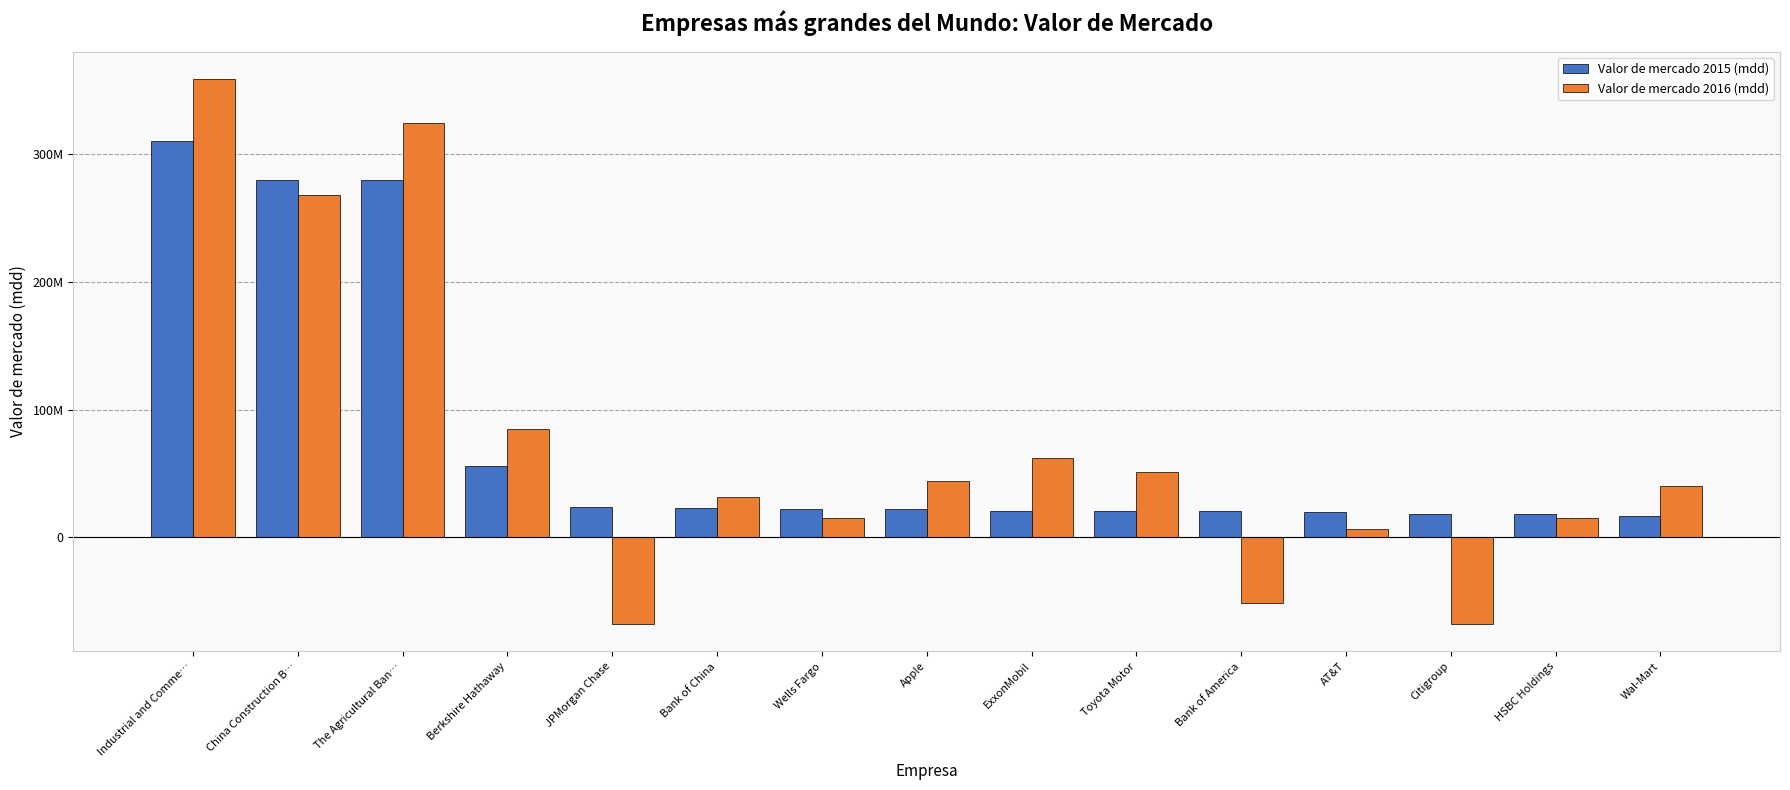

Are the bars horizontal?

No